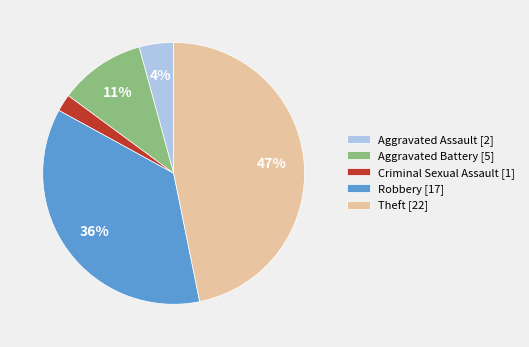

What is the smallest slice in the pie chart?

Criminal Sexual Assault